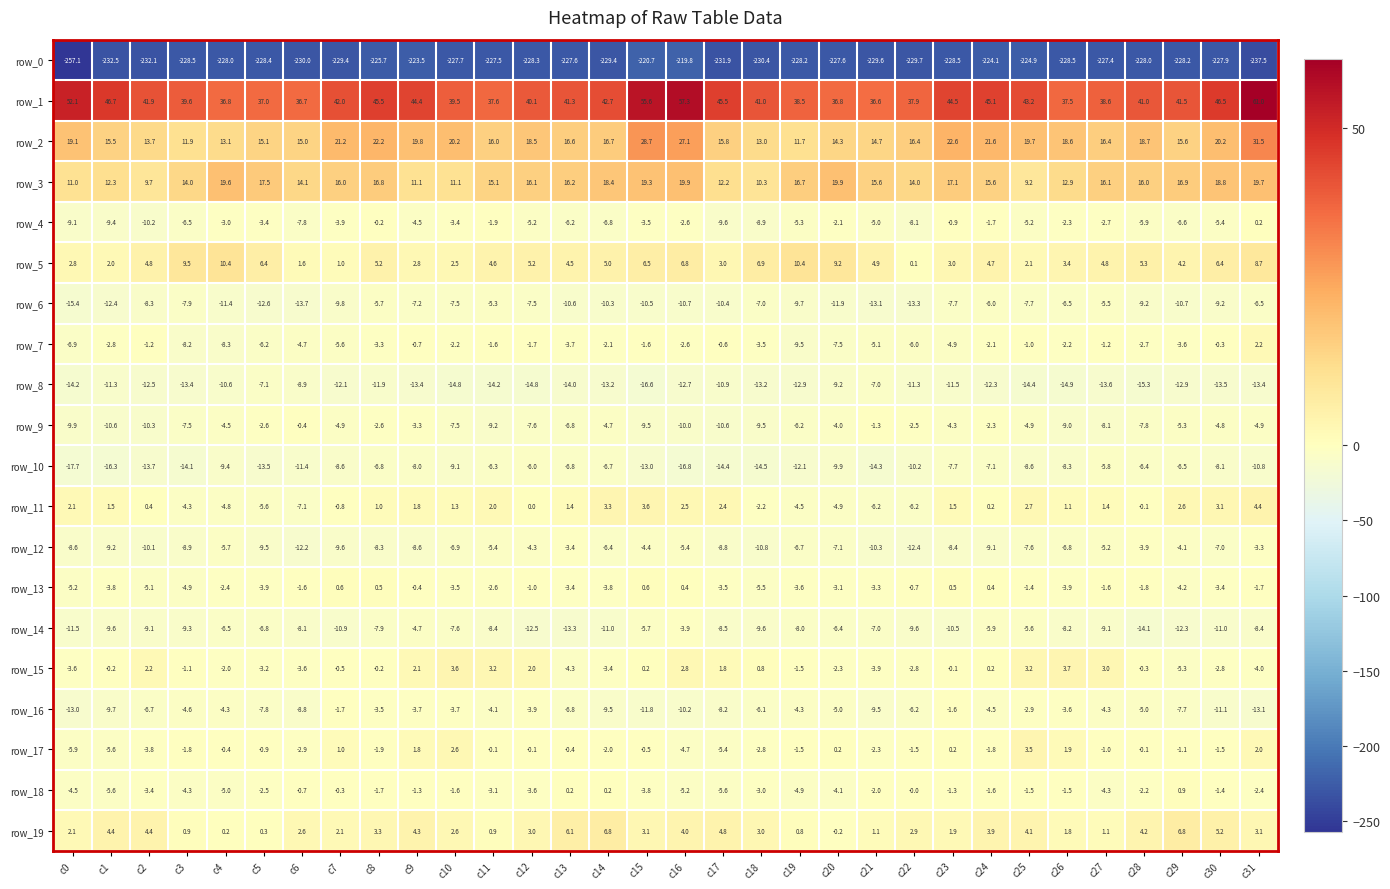

What is the difference between the second highest and second lowest values in the row_18 series?

5.8